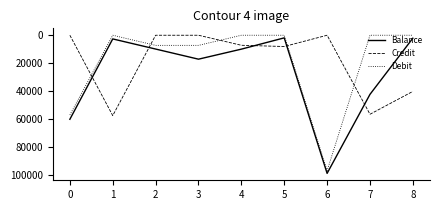

The value of Credit at 4 is 10860. True or false?

False